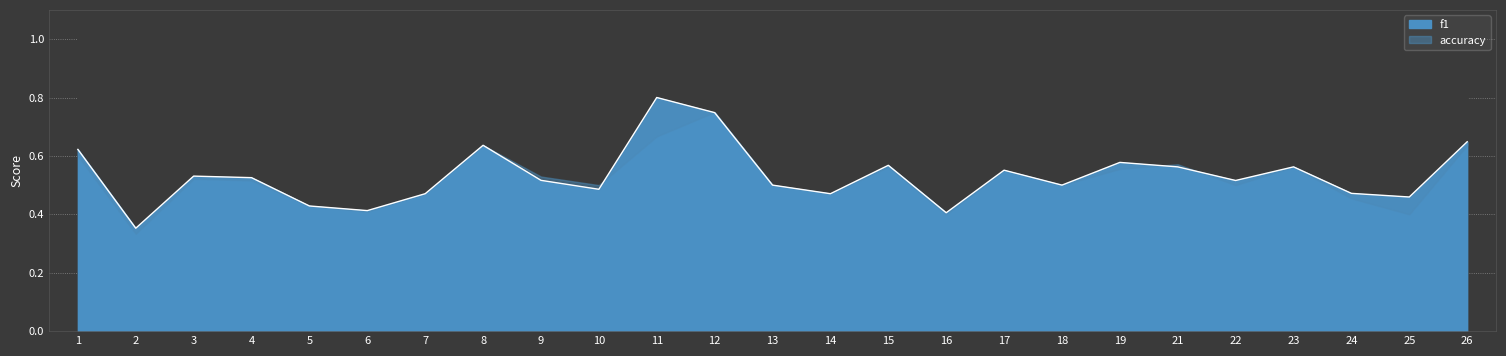

What is the minimum value shown in the chart?

0.4